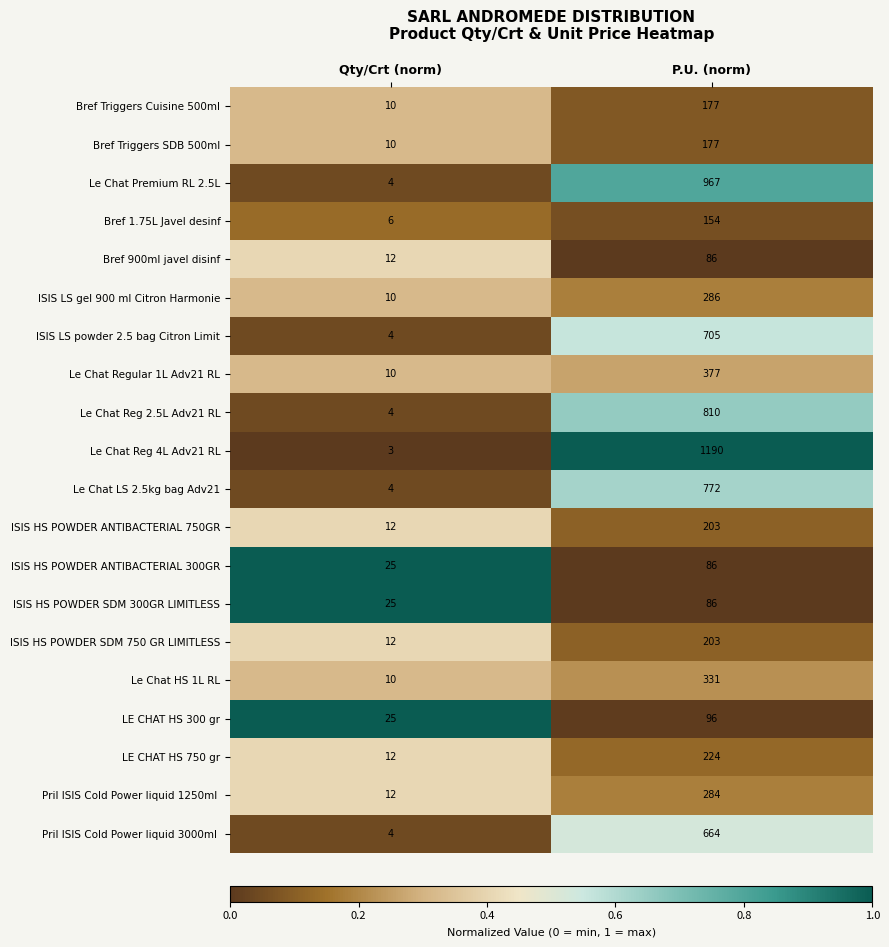

Which series changed the most between Qty/Crt (norm) and P.U. (norm)?

Le Chat Reg 4L Adv21 RL